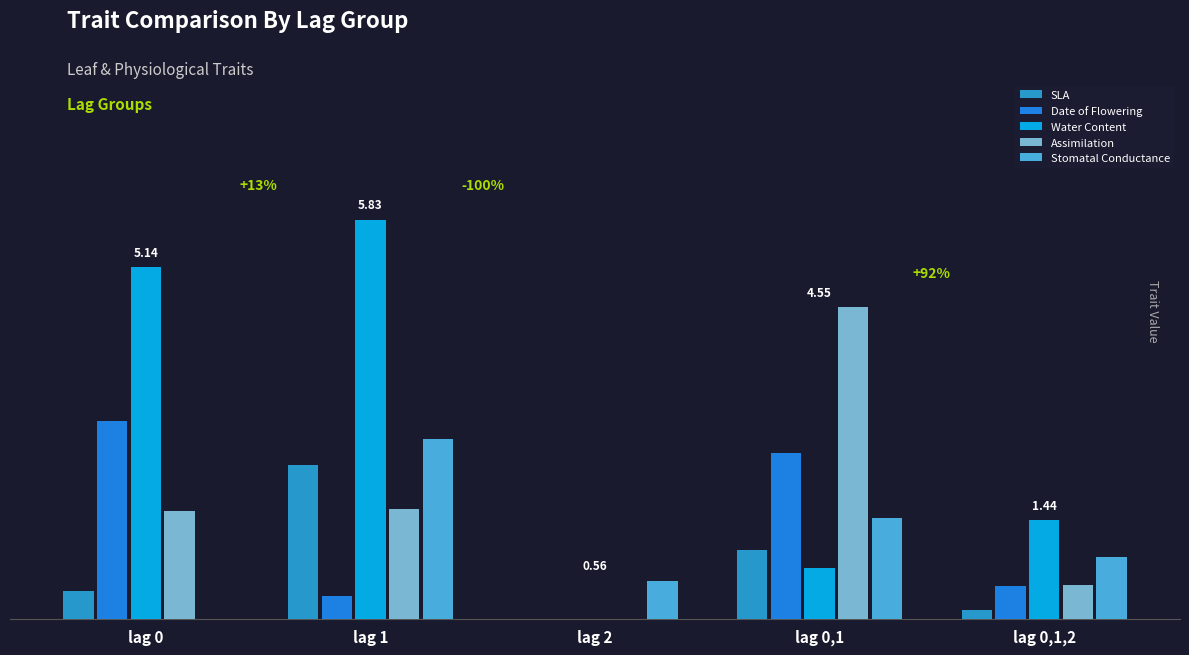

Are the bars horizontal?

No